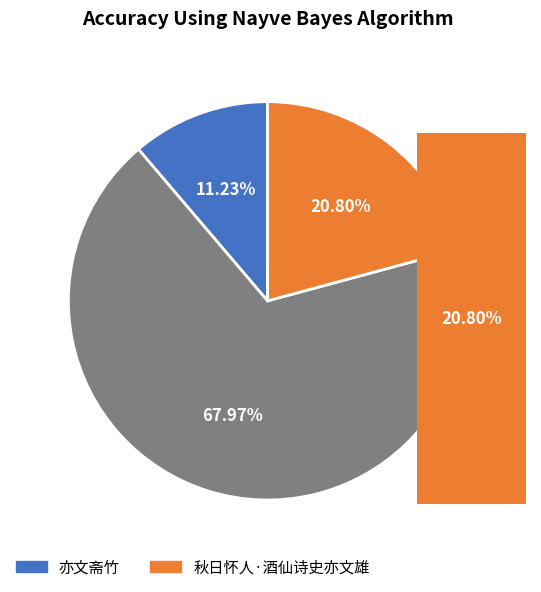

Between 亦文斋竹 and 亦文斋竹, which is larger?

亦文斋竹